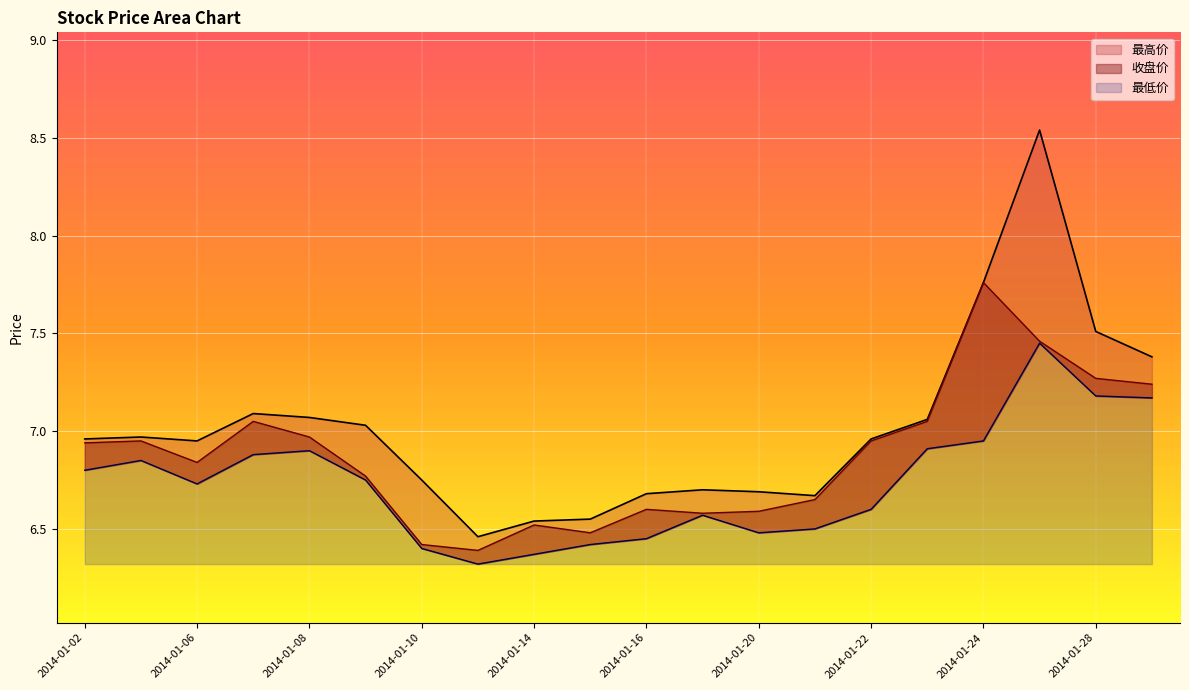

At which category does the chart reach its peak across all series?

2014-01-27